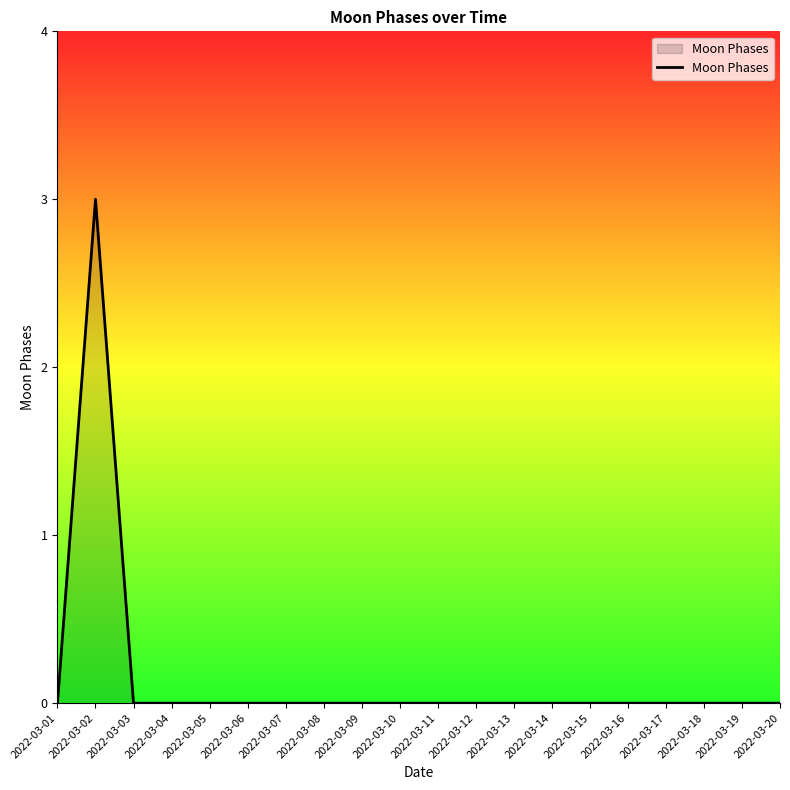

Count the number of categories in the chart.

20